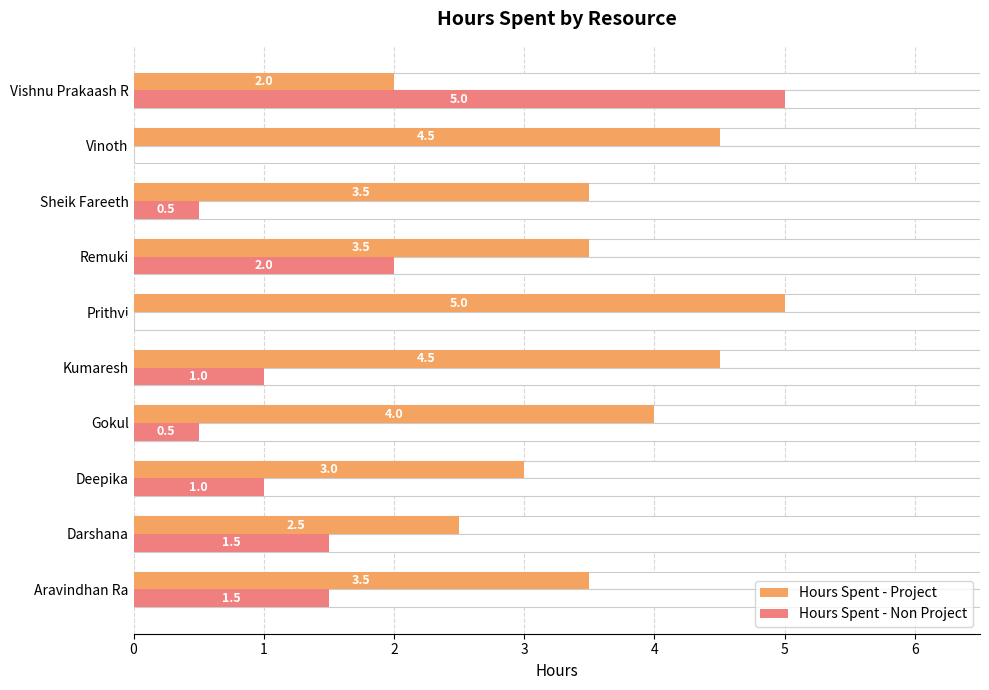

Between Aravindhan Ra and Darshana, which series saw the biggest shift?

Hours Spent - Project